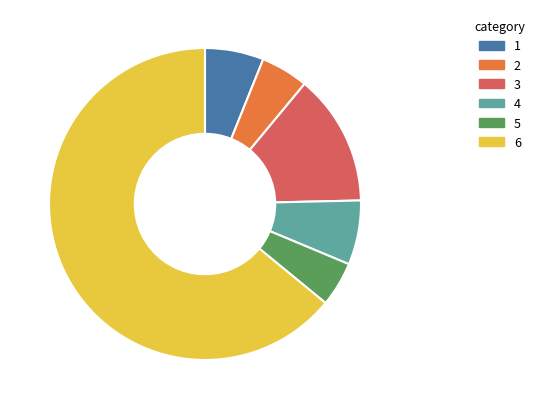

Is there a majority slice in this chart?

Yes